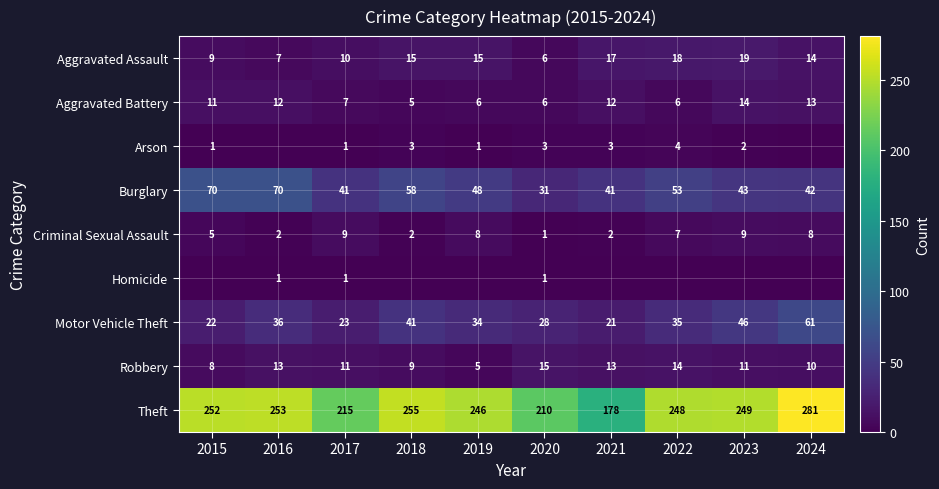

Which series has the largest range (max minus min)?

Theft